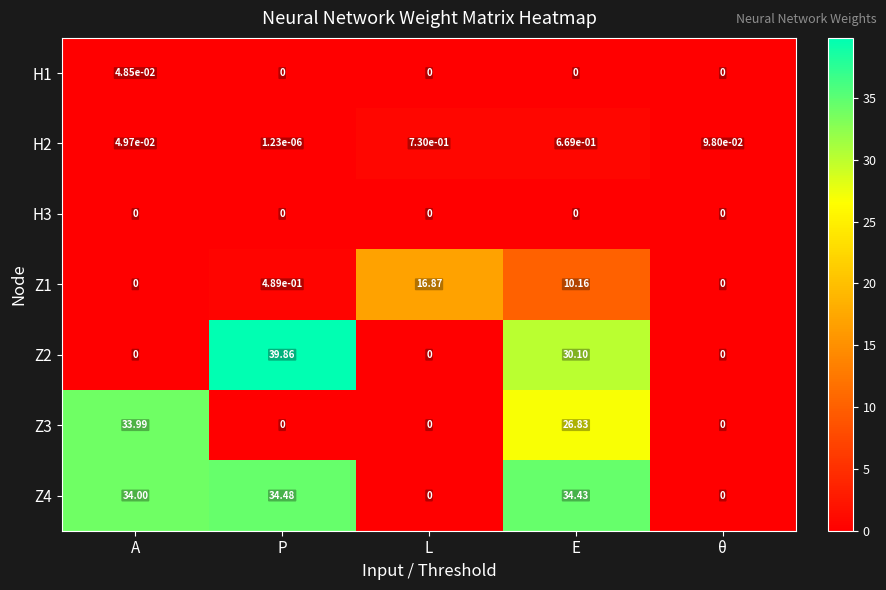

Is the value of Z2 at P greater than the value of Z4 at A?

Yes